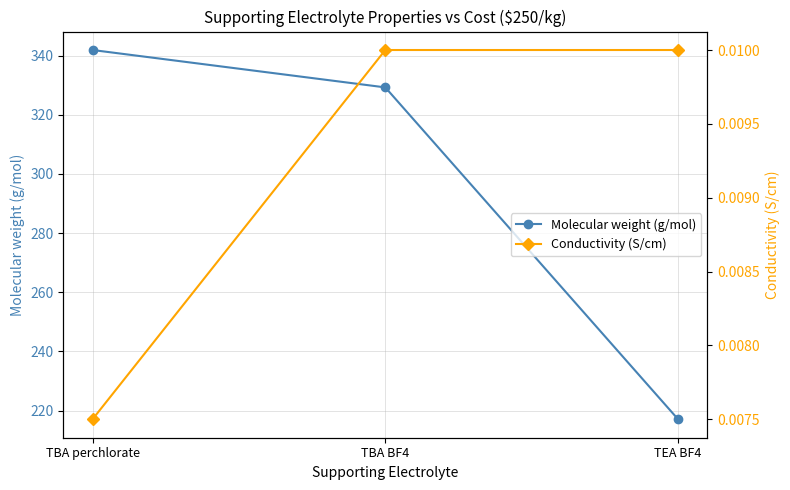

The value of Molecular weight (g/mol) at TEA BF4 is 66.1. True or false?

False